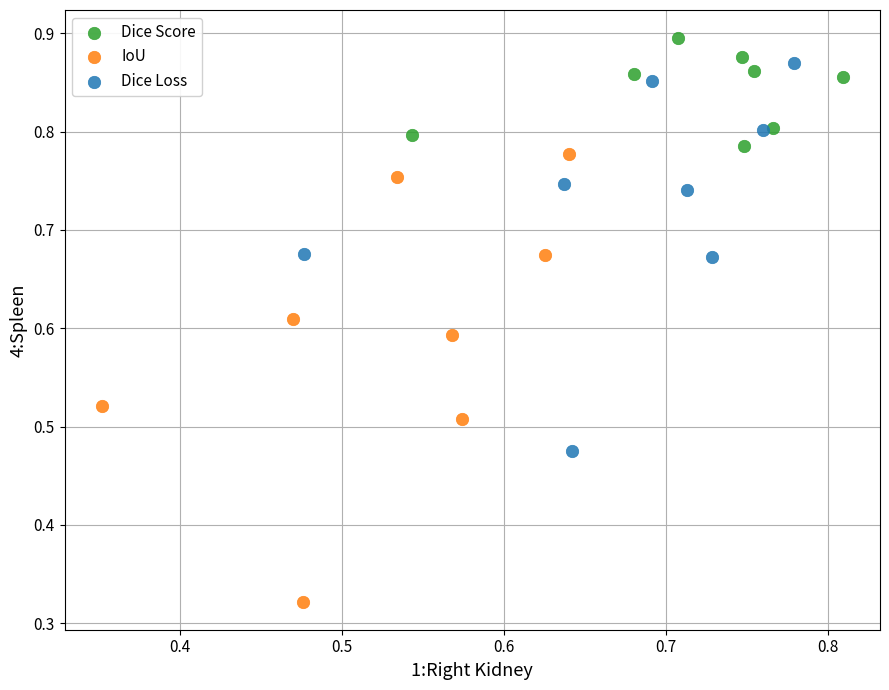

Which series has the widest spread of Y values?

IoU